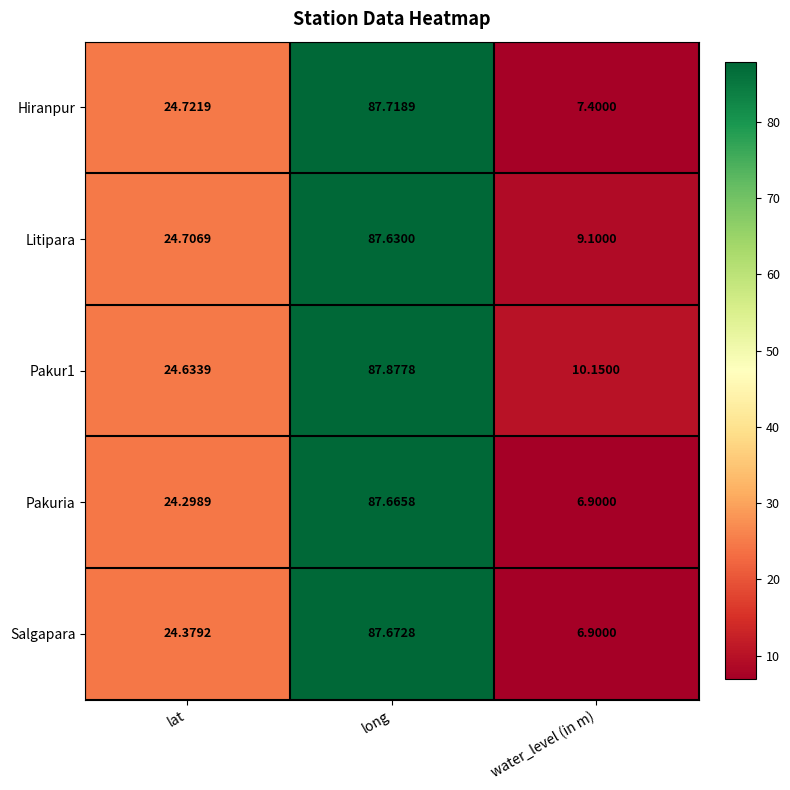

At which category is the sum across all series the highest?

long